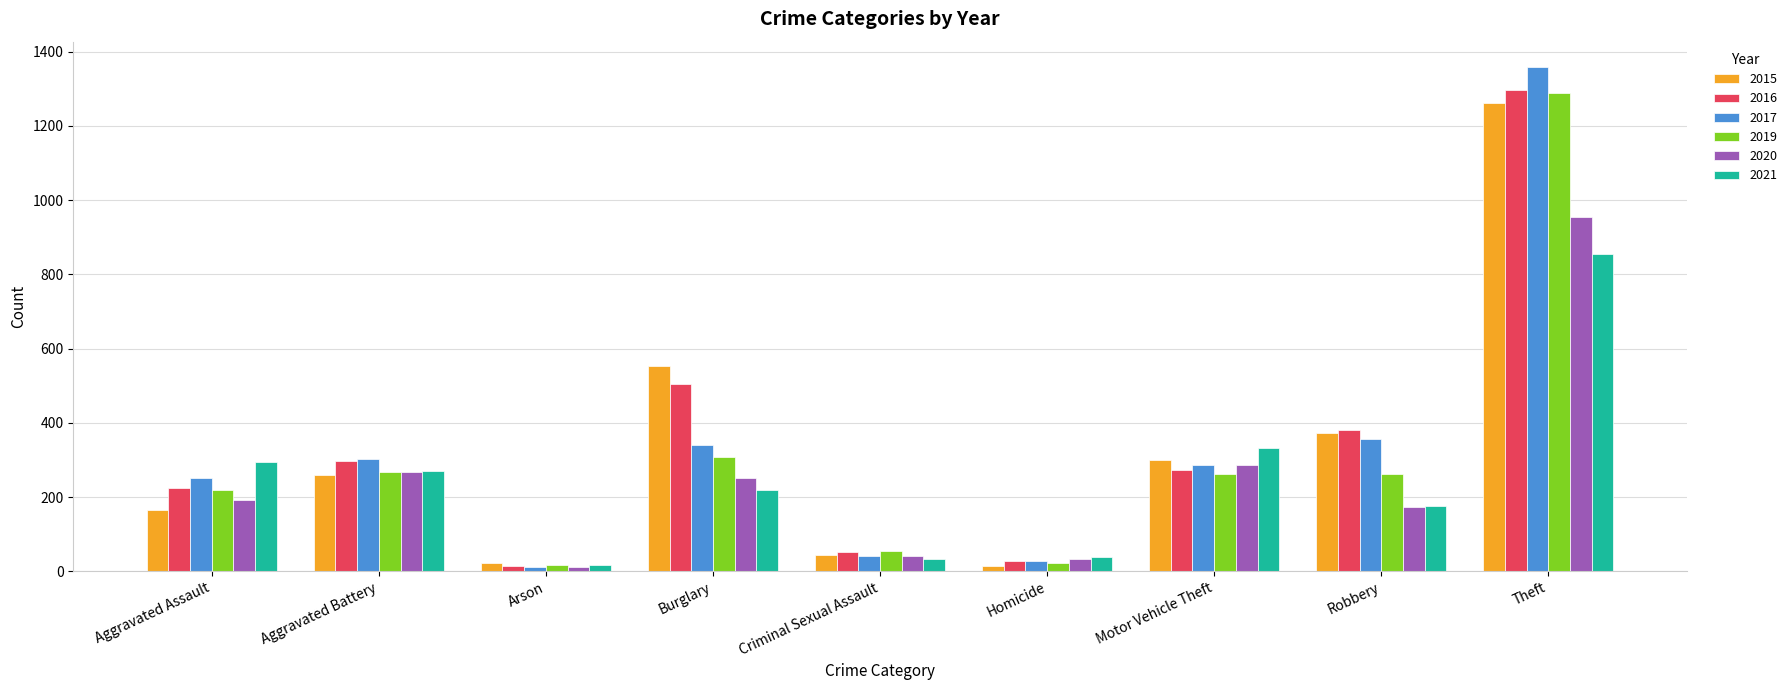

Are the bars horizontal?

No